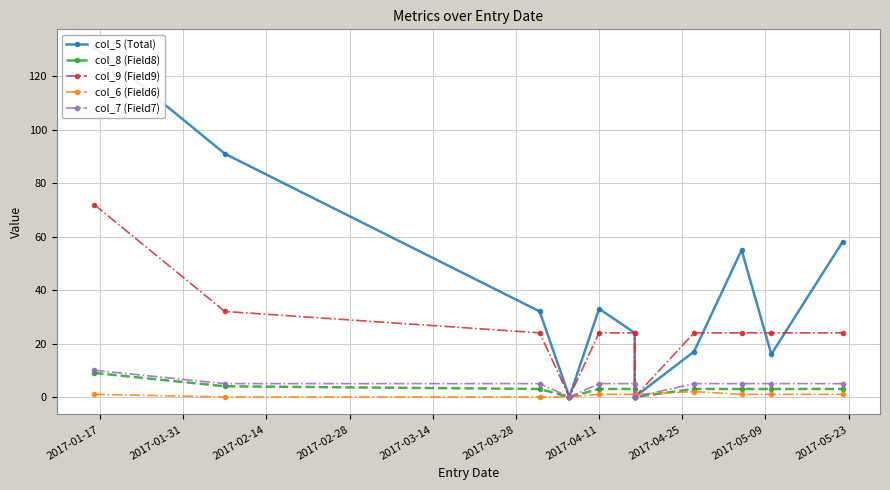

How many categories are shown in the chart?

13